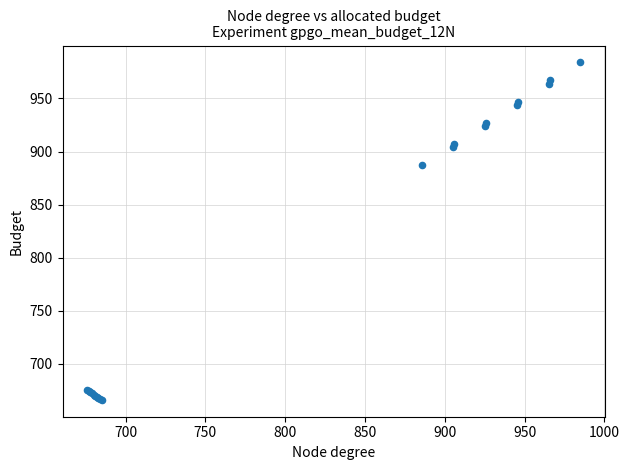

What Y value in the scatter plot is closest to 825?

887.0